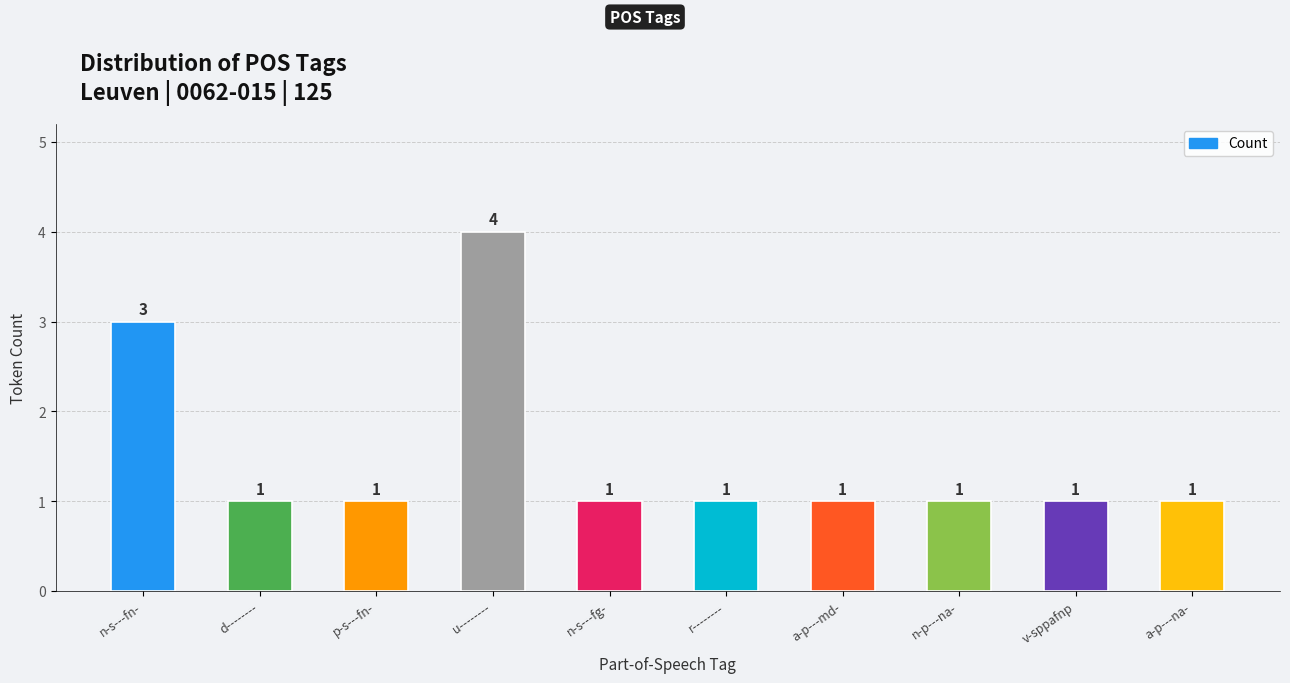

What is the difference between the second highest and minimum values?

2